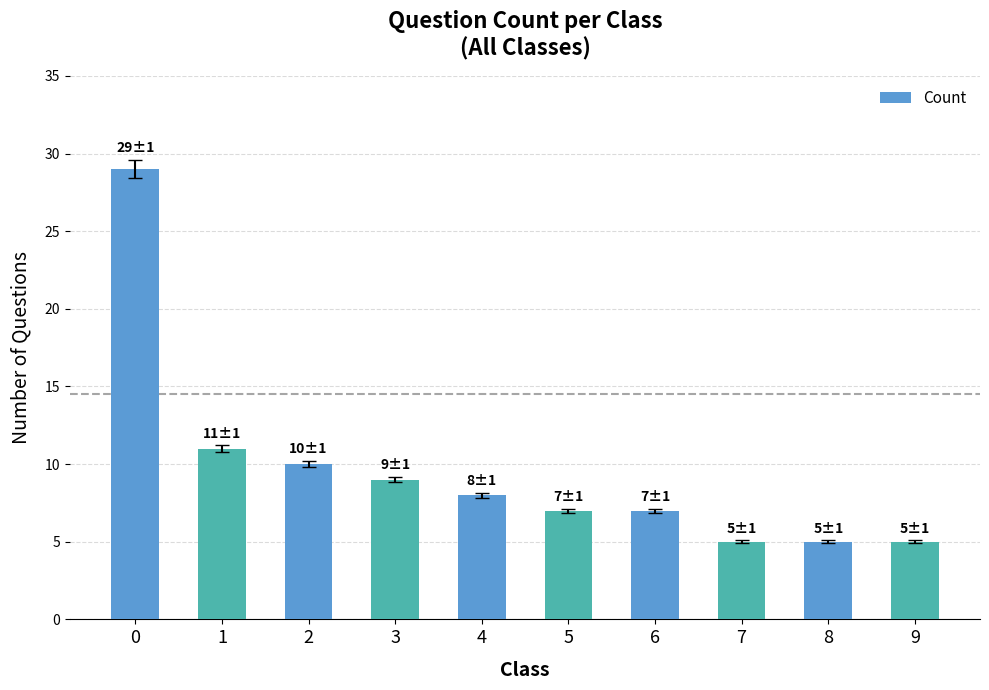

What is the sum of all values?

96